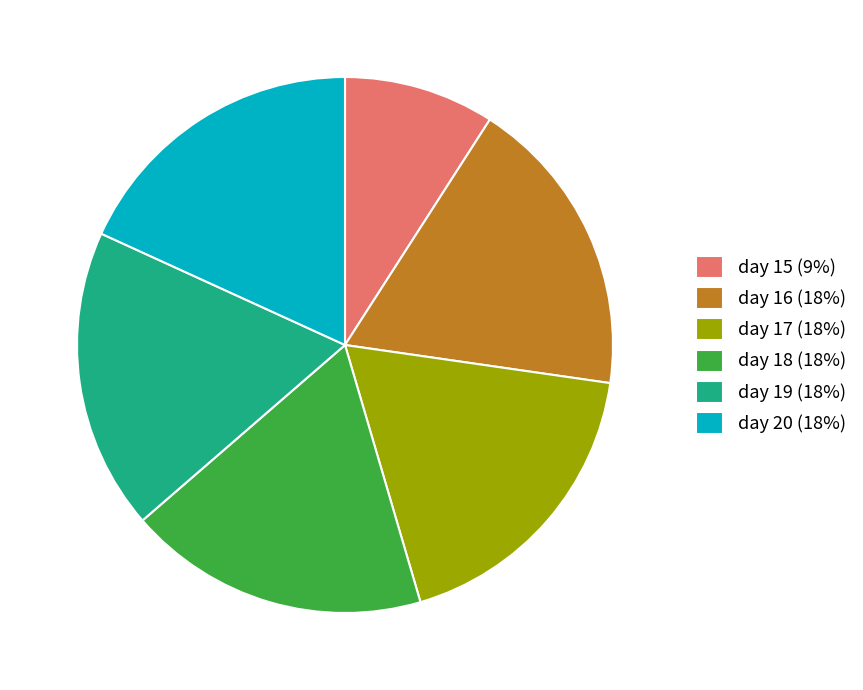

Is the sum of day 17 (18%) and day 20 (18%) greater than half?

No